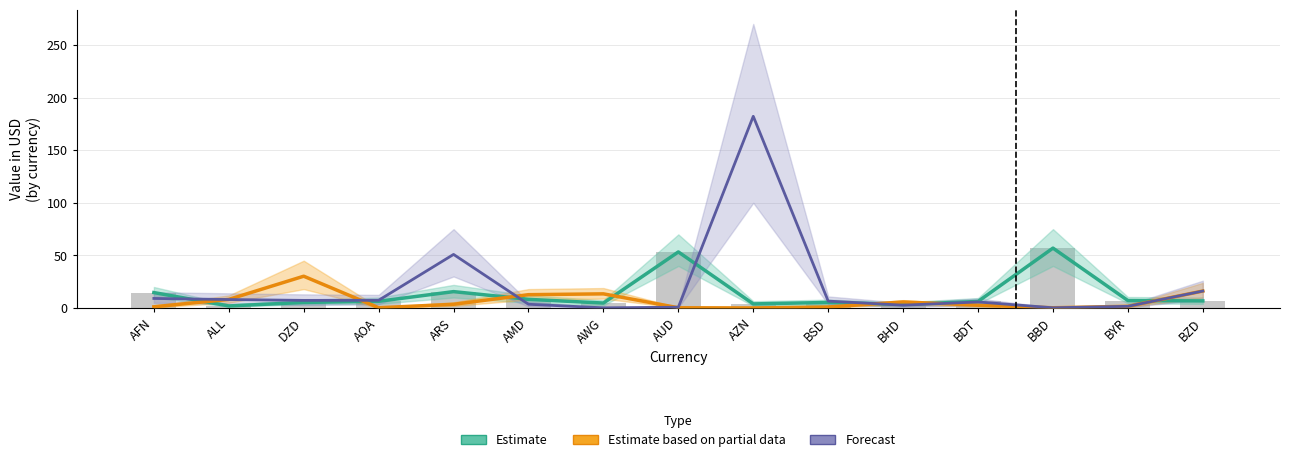

Which has a higher value, AZN or AFN?

AFN